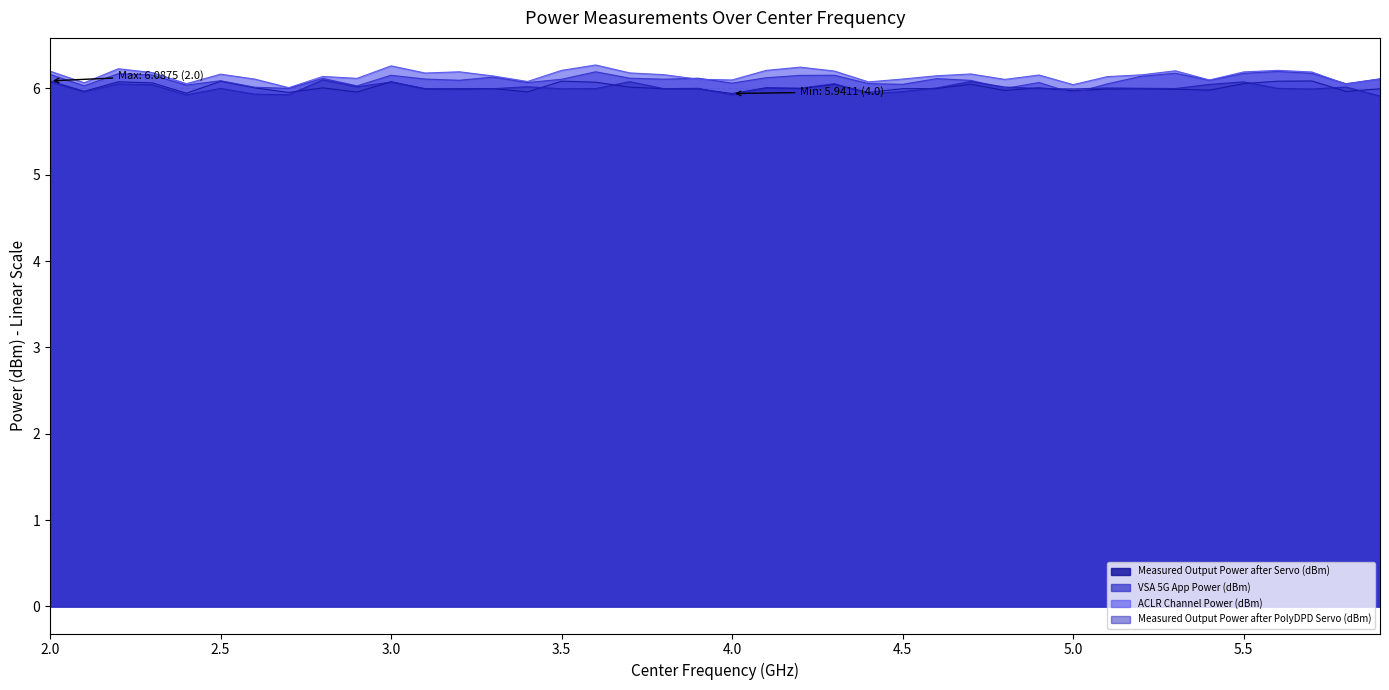

Does the chart have visible grid lines?

Yes